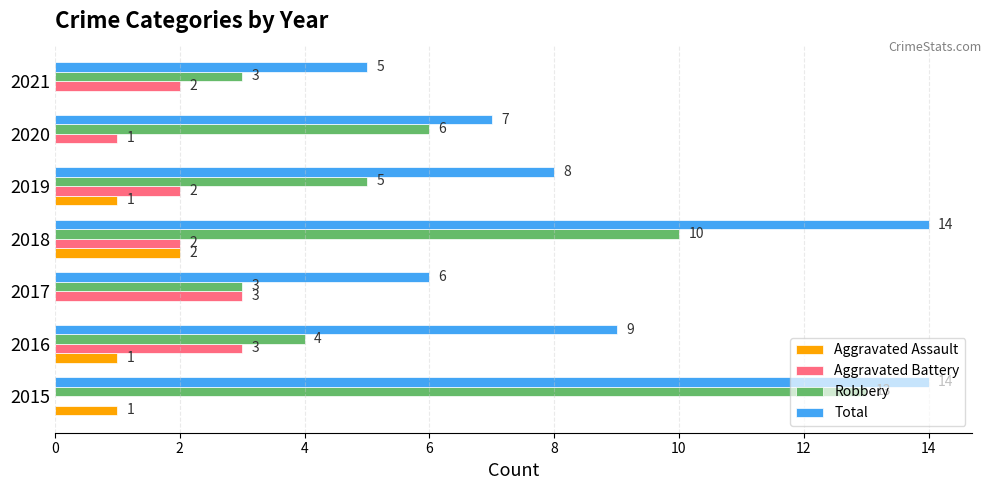

The value of Robbery at 2019 is 9. True or false?

False